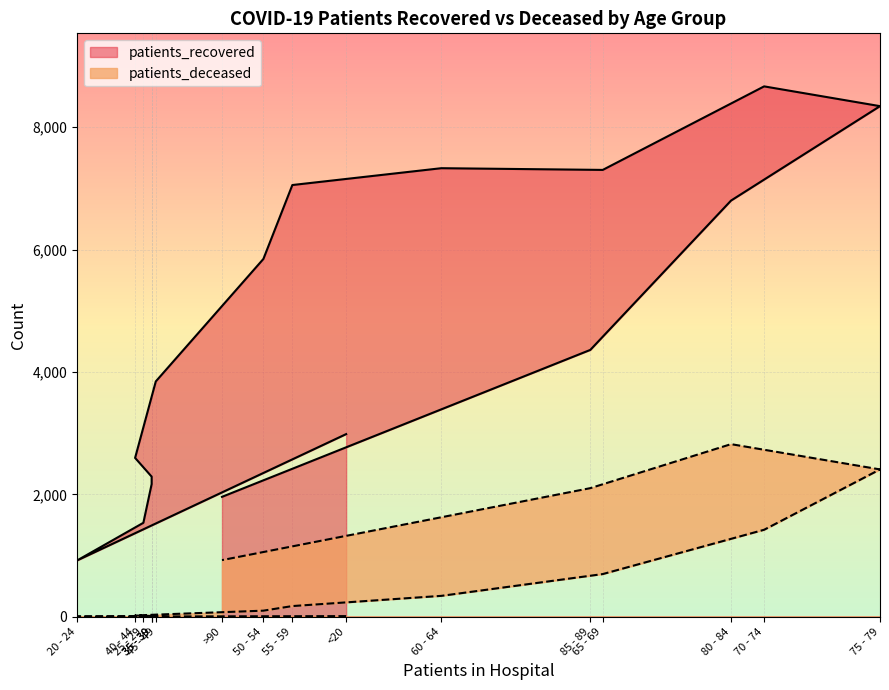

Which has a higher value, 70 - 74 or 85 - 89?

70 - 74